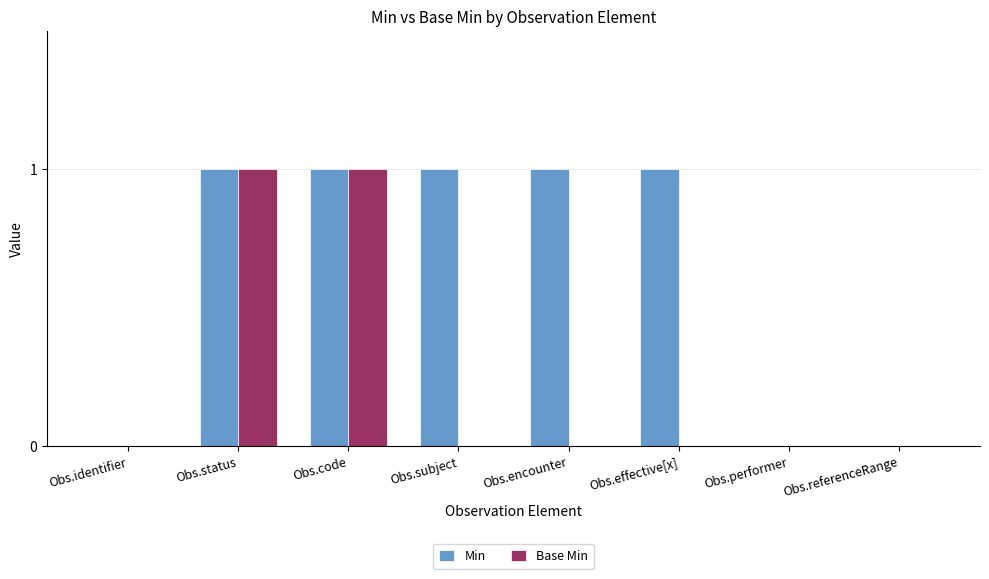

What is the sum of all Base Min values?

2